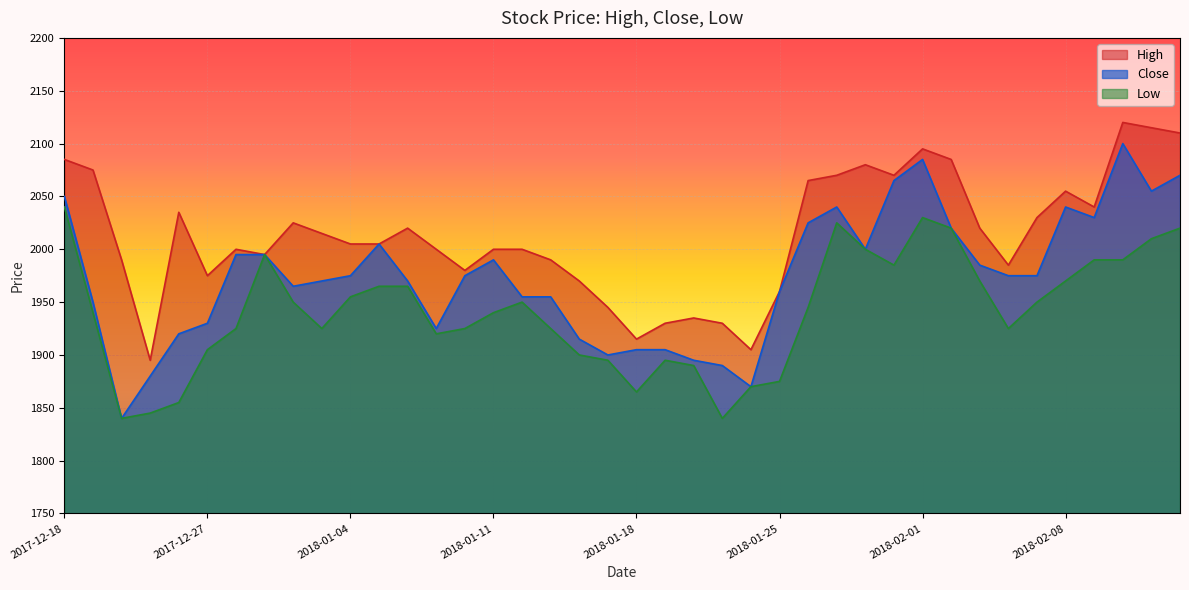

Which has a higher value, 2018-01-23 or 2018-01-30?

2018-01-30